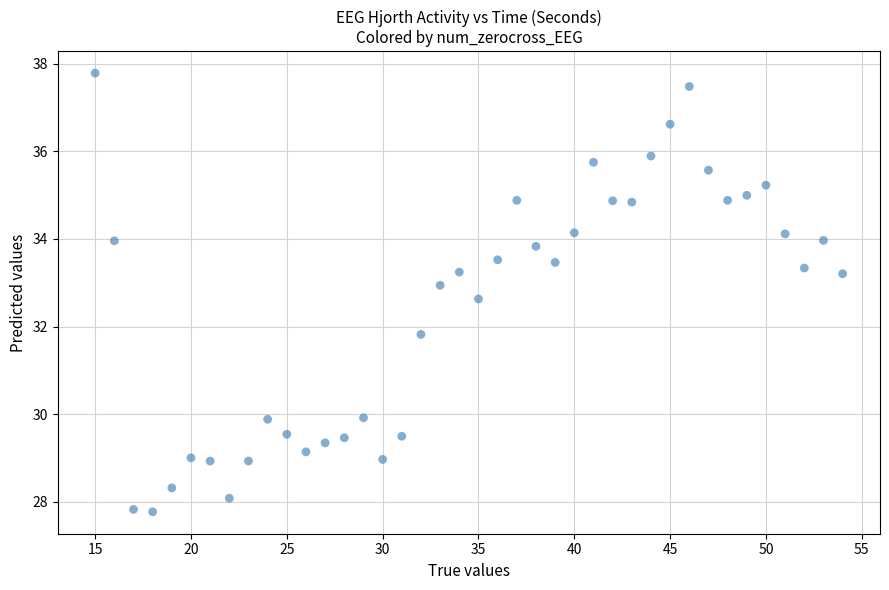

What Y value in the scatter plot is closest to 32?

31.8